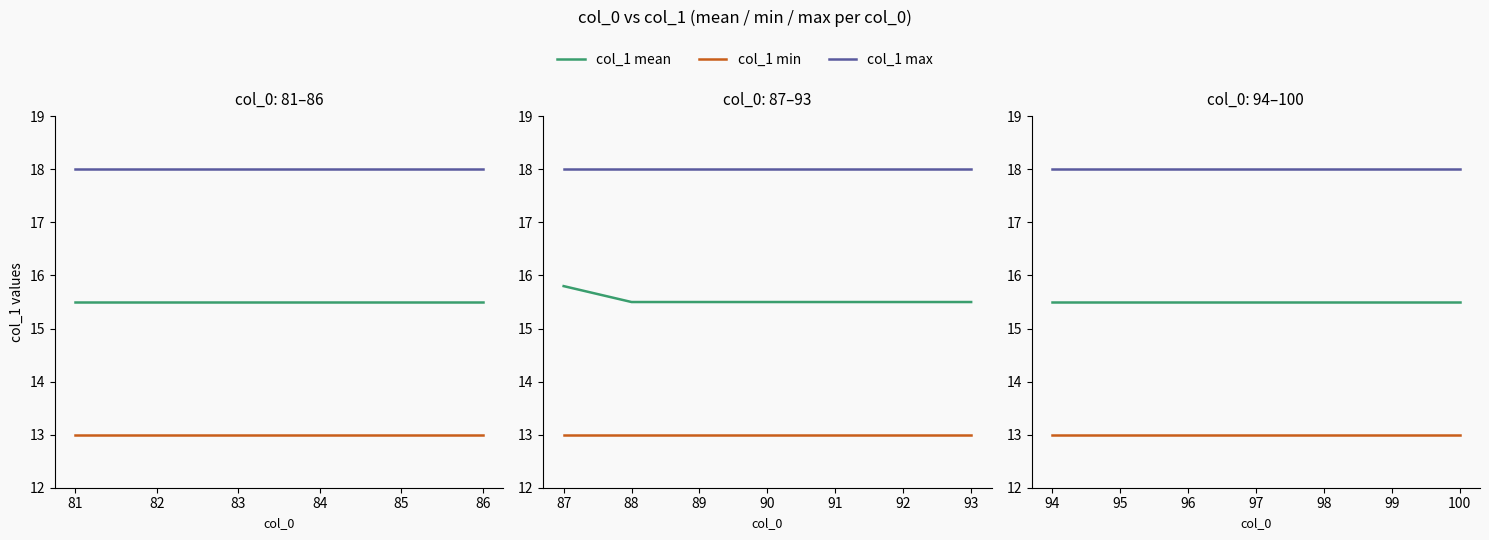

The value of col_1 mean at 96 is 15.5. True or false?

True